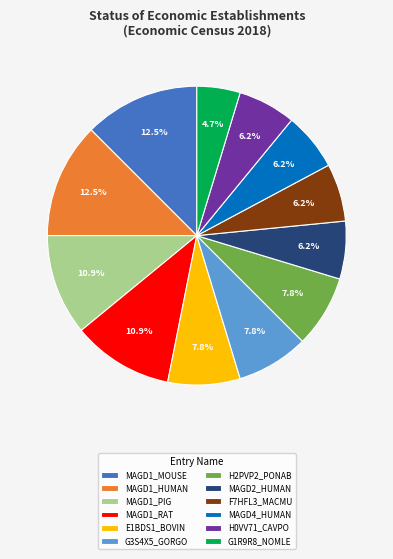

To the nearest percent, what is the average slice percentage?

8%